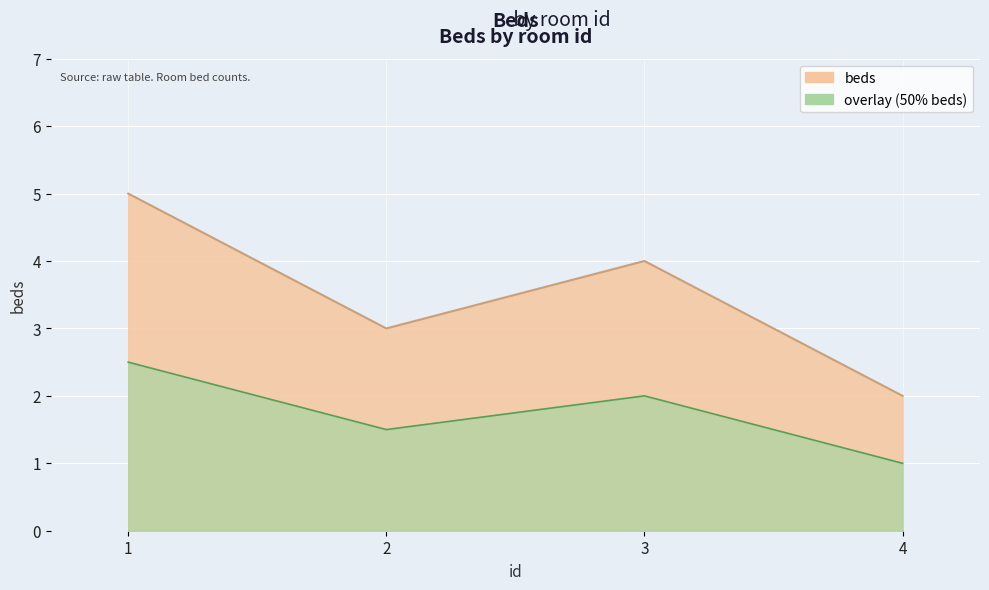

Reading left to right, transcribe all the data shown in this chart.

1=5	2=3	3=4	4=2